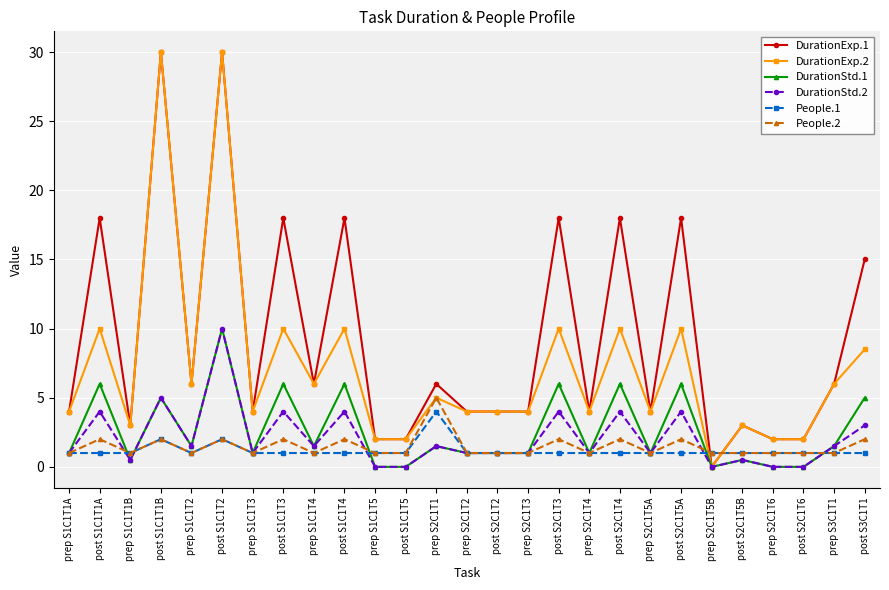

True or false: People.2 and DurationExp.1 intersect in this chart.

True